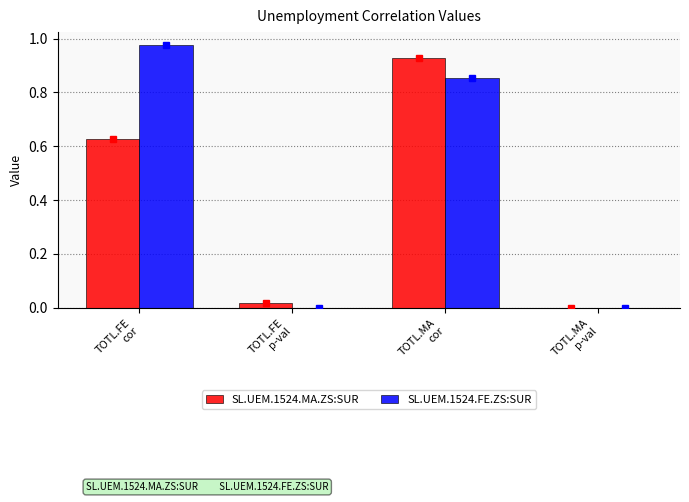

Are the bars horizontal?

No